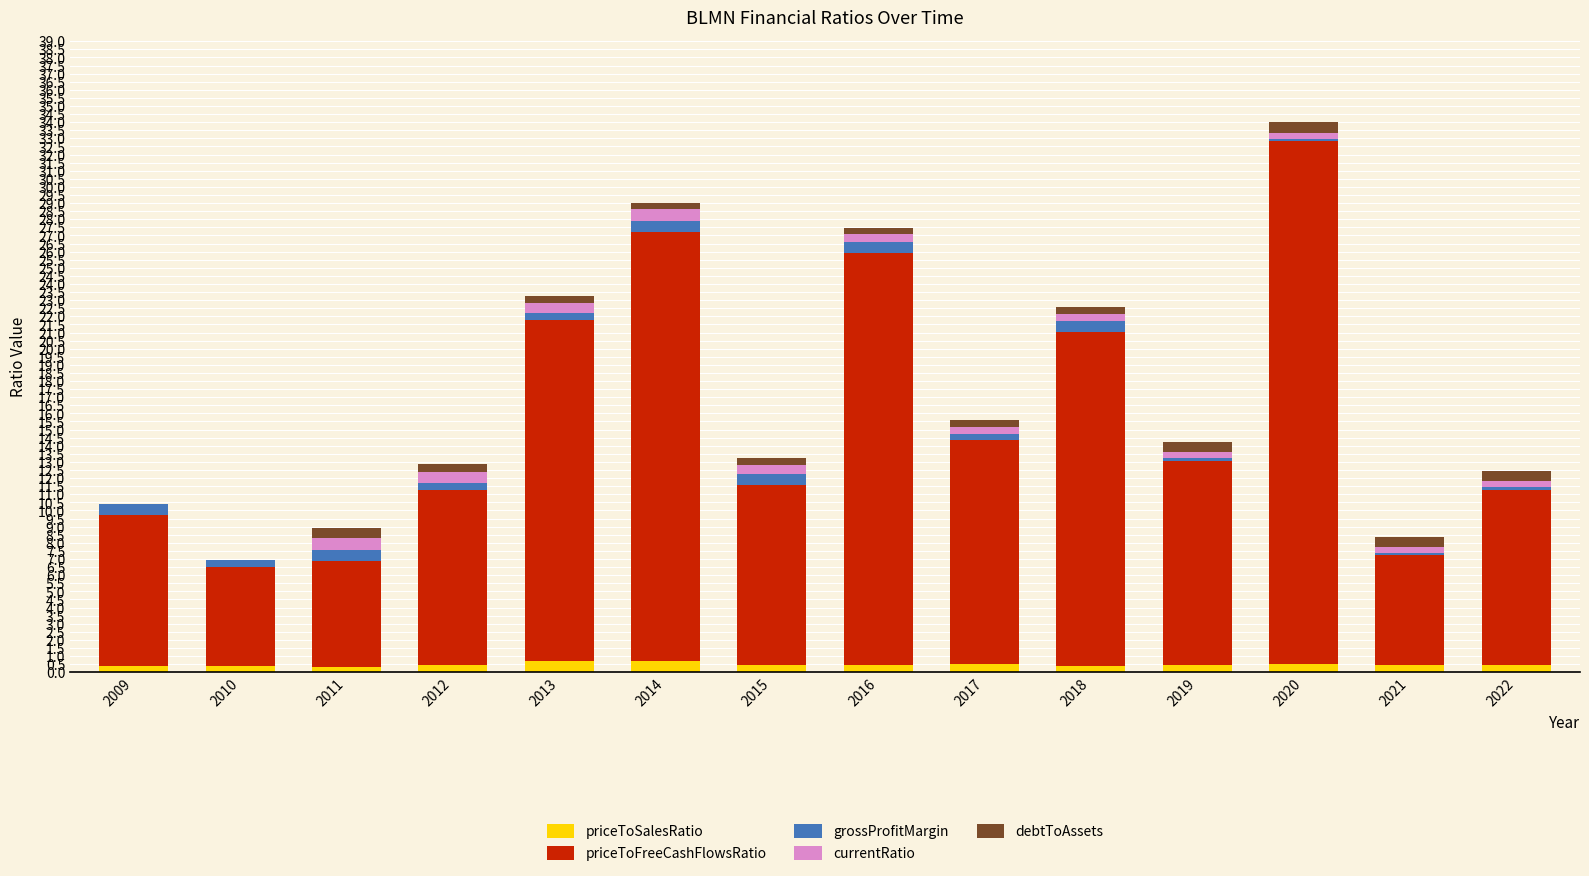

The priceToSalesRatio series shows 0.4 at 2022. True or false?

True